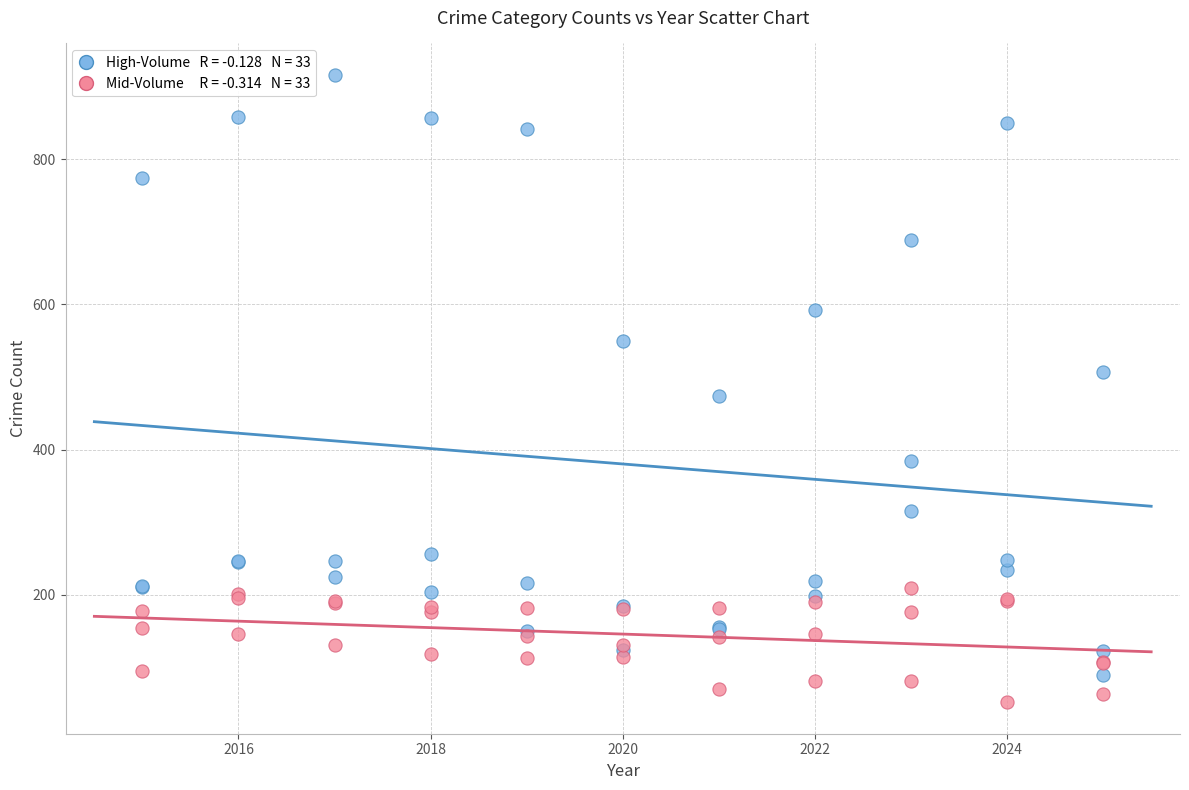

Across all series, what Y value is closest to 484?

474